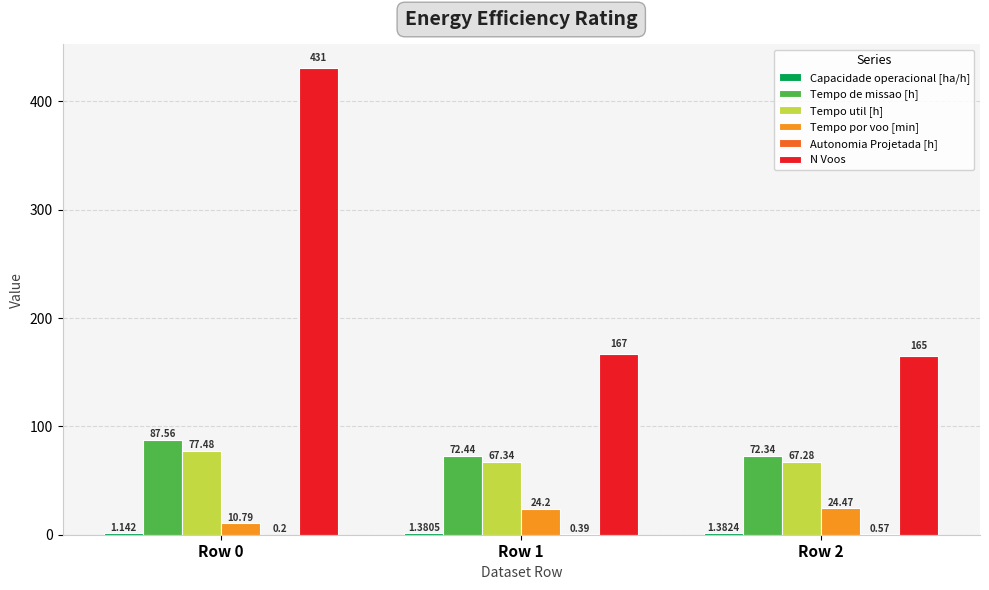

Which series has the largest range (max minus min)?

N Voos